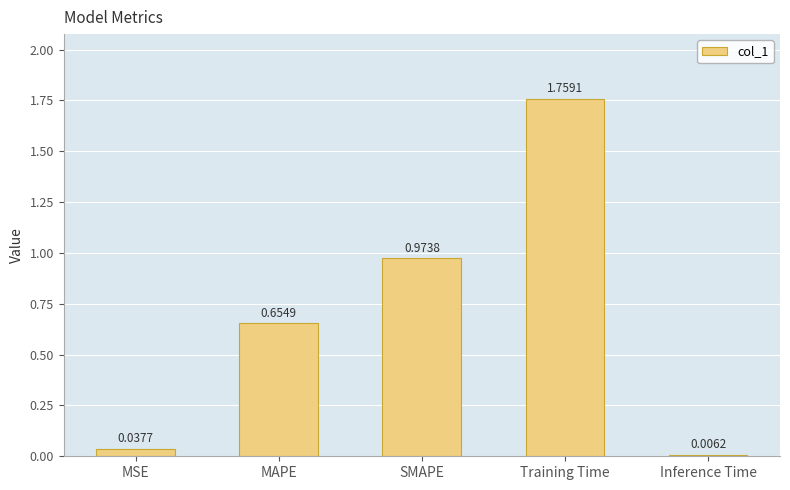

At which category does the chart reach its peak across all series?

Training Time